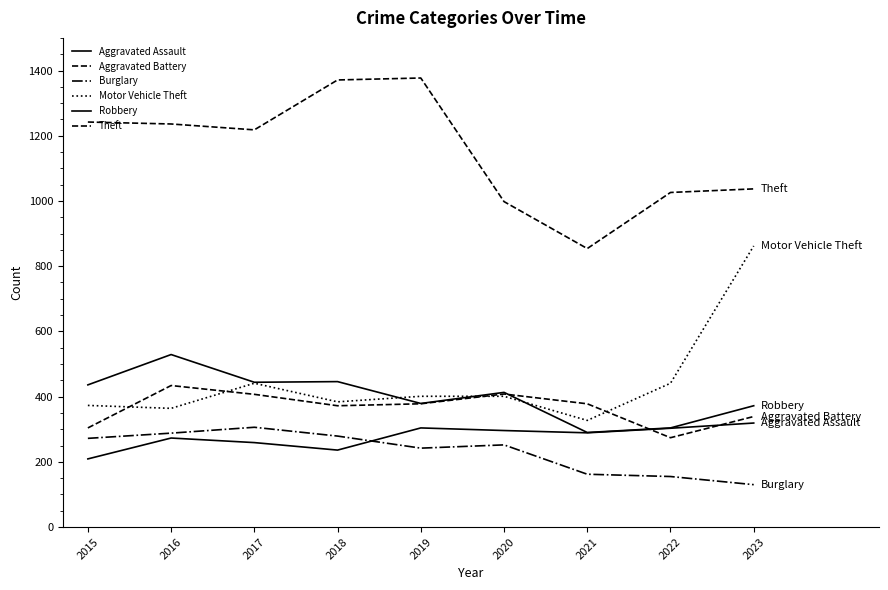

Does the chart display data point markers on the line(s)?

No